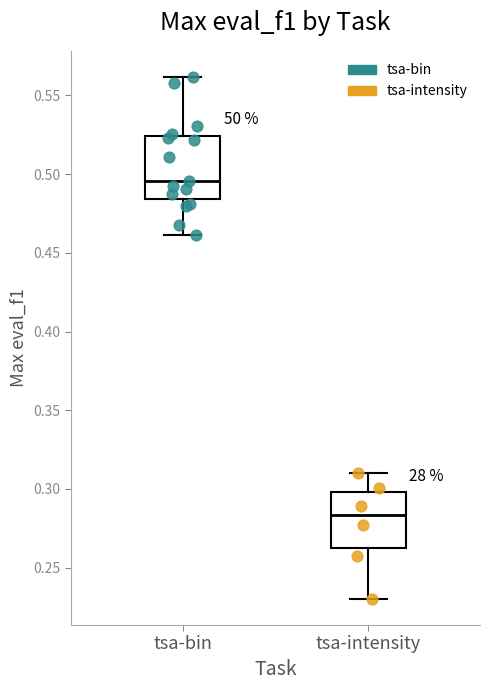

Reading left to right, read every box against the y-axis: the position of its median line, the range the box covers, and the ends of its whiskers. The values are not printed on the chart, so give them approximately, as read against the axis.

tsa-bin: median 0.495, box 0.485 to 0.525, whiskers 0.460 to 0.560
tsa-intensity: median 0.285, box 0.260 to 0.300, whiskers 0.230 to 0.310